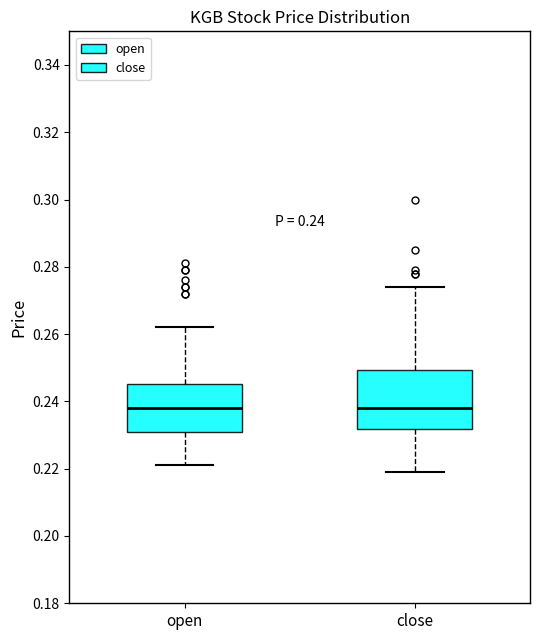

Comparing the boxes themselves (not the whiskers), which one is the tallest?

close